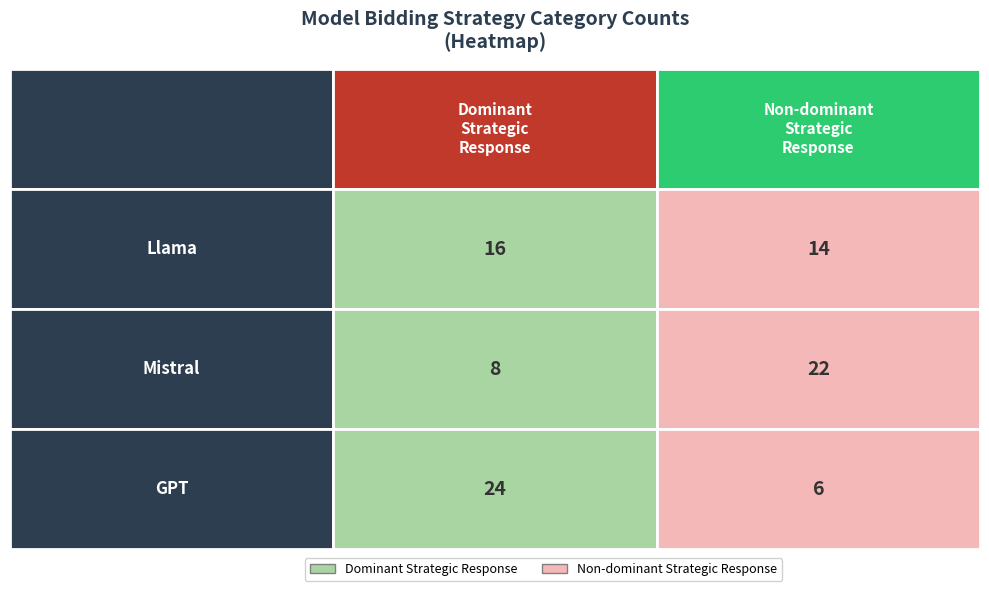

Is it true that Llama equals 16 at 0?

True